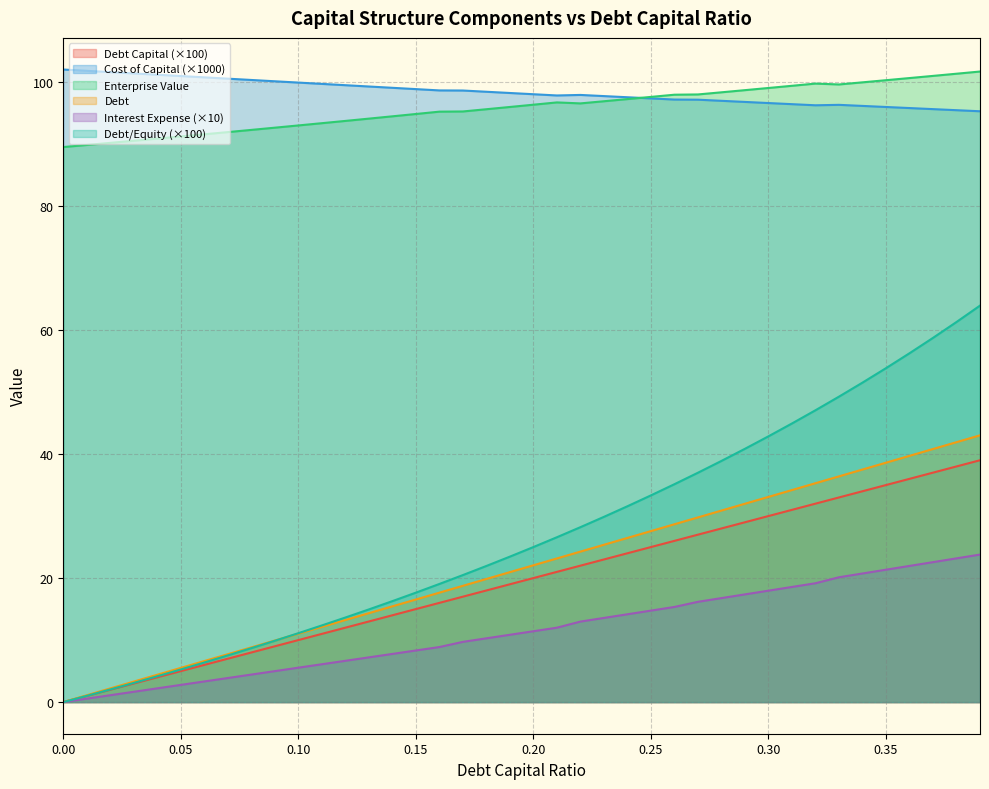

True or false: debt and debt_equity cross at least once.

False